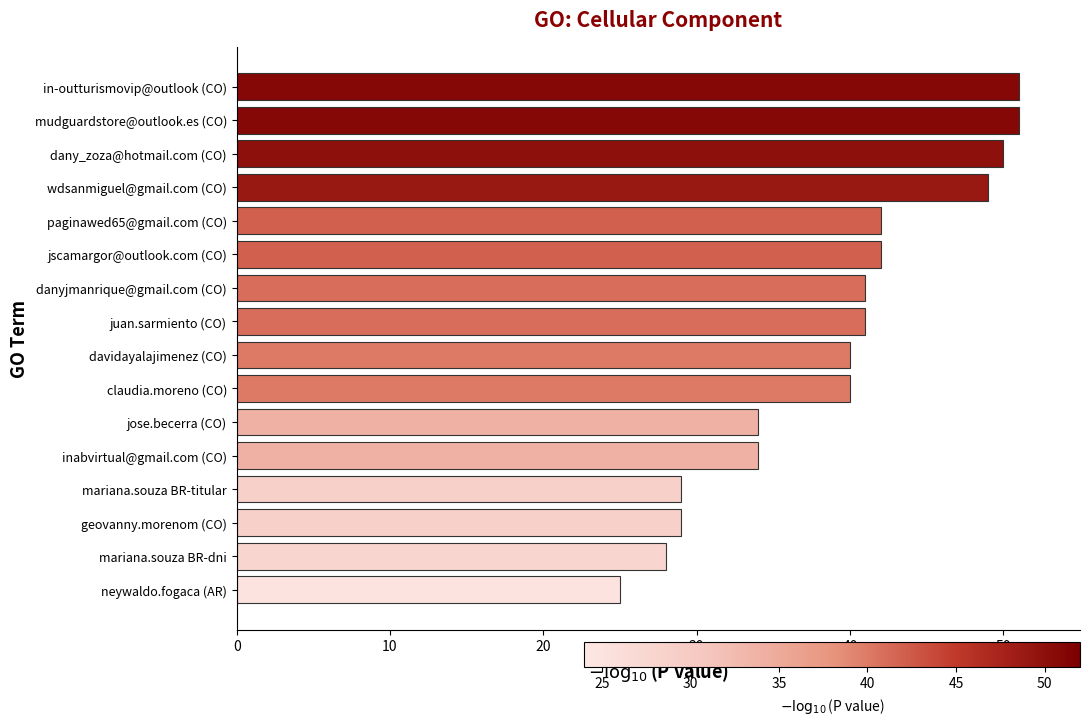

True or false: the data shows 23 at paginawed65@gmail.com (CO).

False